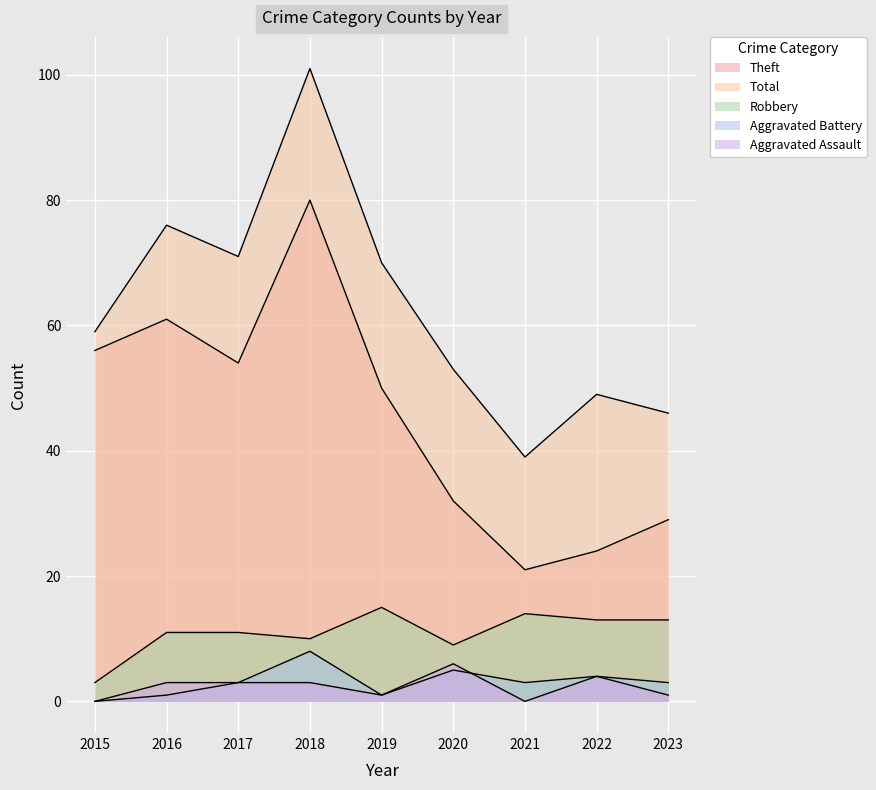

Count the Aggravated Assault values in the range 1 to 3.

5